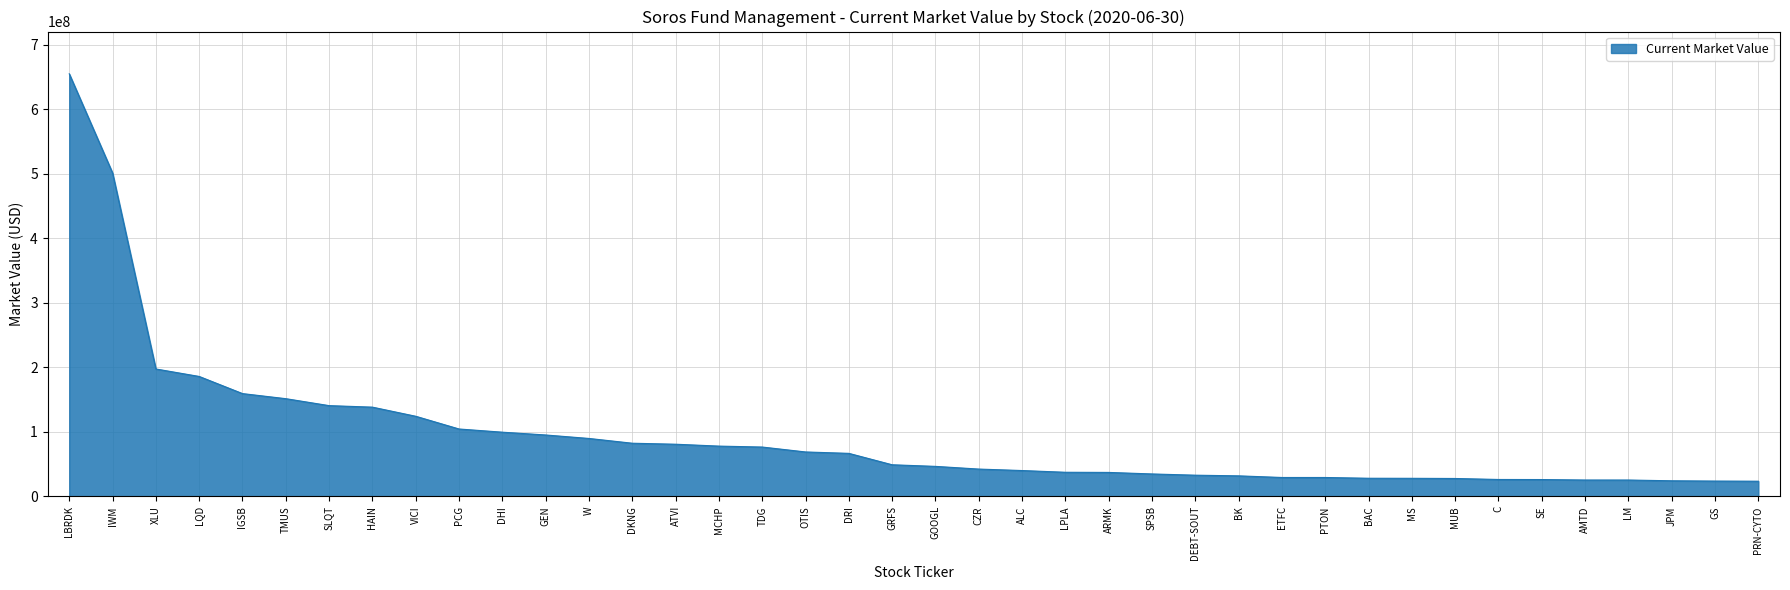

Does the chart display data point markers on the line(s)?

No